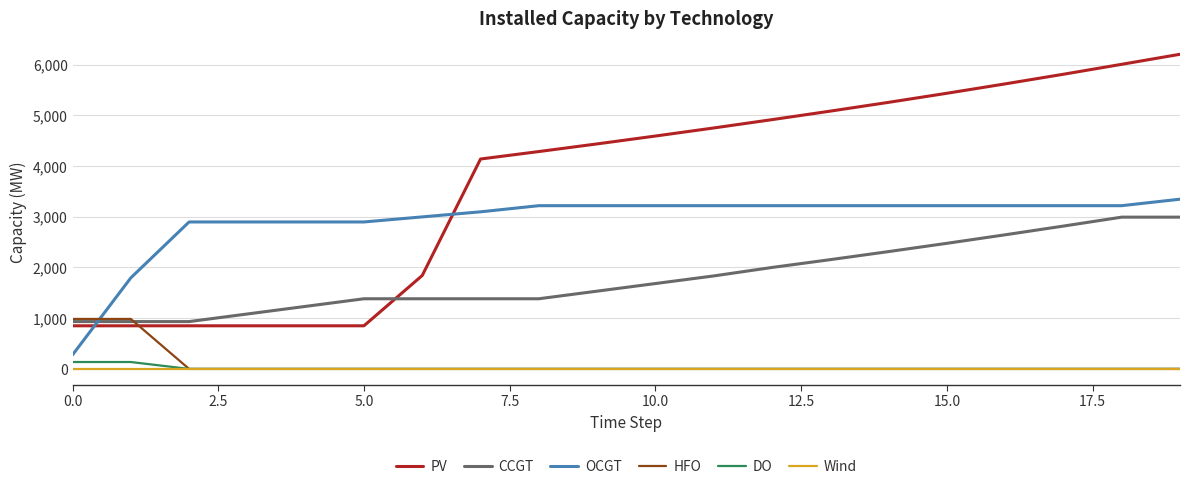

How many distinct data groups are displayed?

6